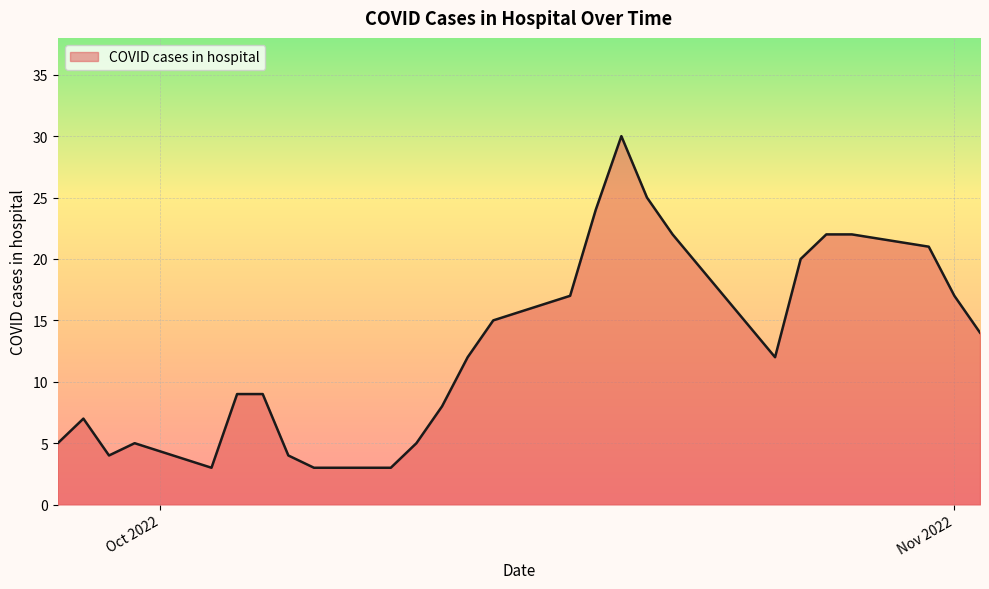

What is the greatest value displayed?

30